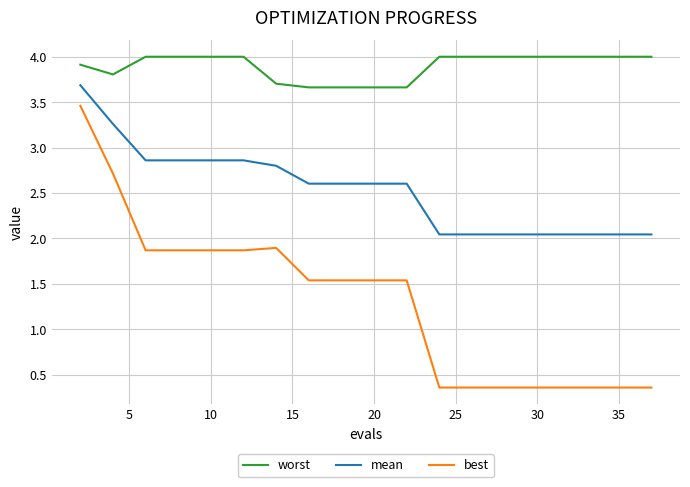

What is the difference between the maximum and minimum values in the worst series?

0.3